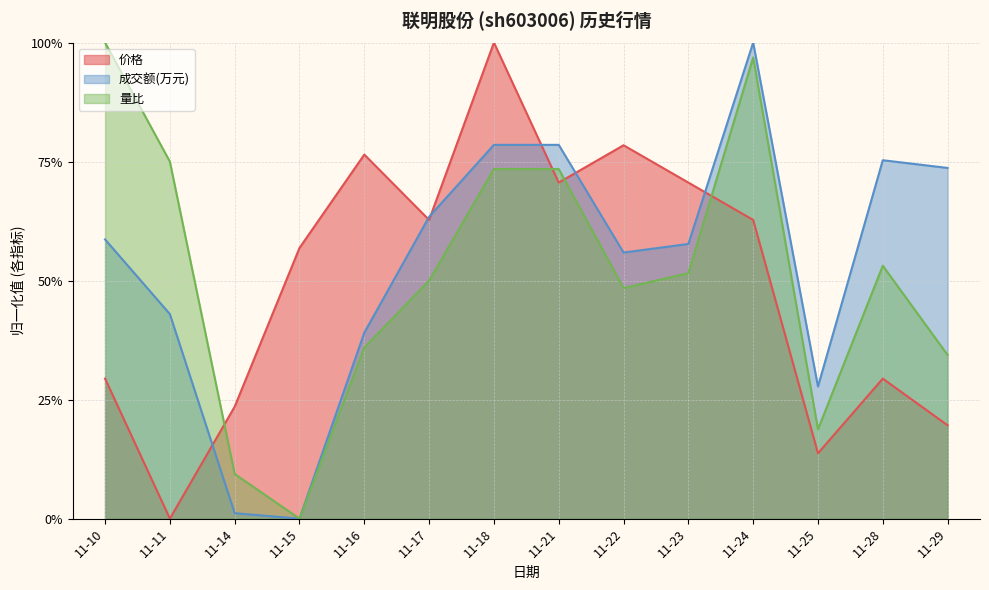

Between 11-17 and 11-28, which series saw the biggest shift?

价格